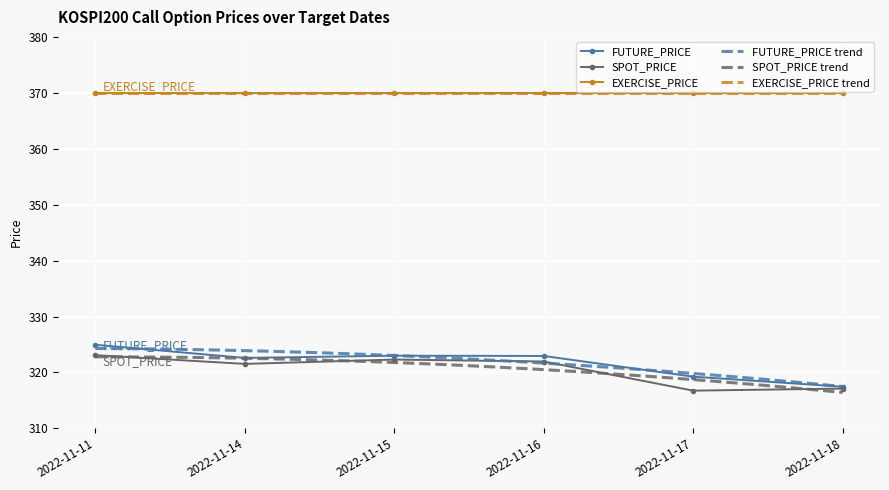

Which category has the lowest value across all series?

2022-11-17